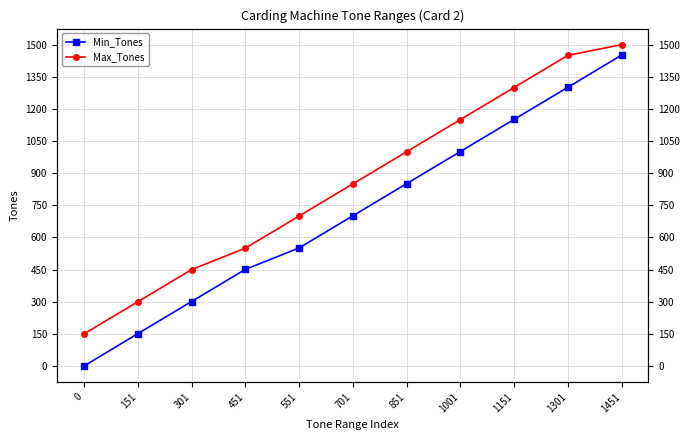

What is the value of the Max_Tones point at the 11th from the left?

1500